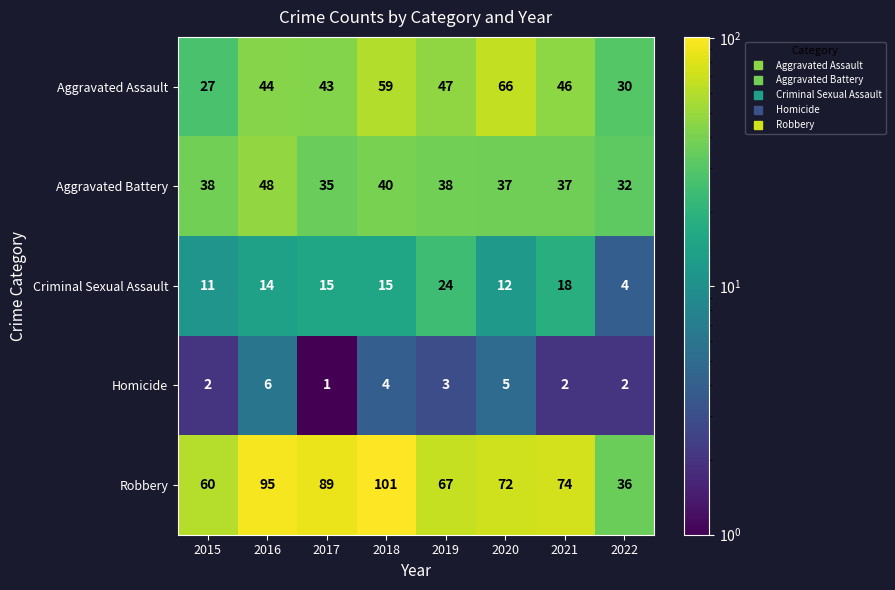

Is it true that Aggravated Battery equals 11 at 2015?

False